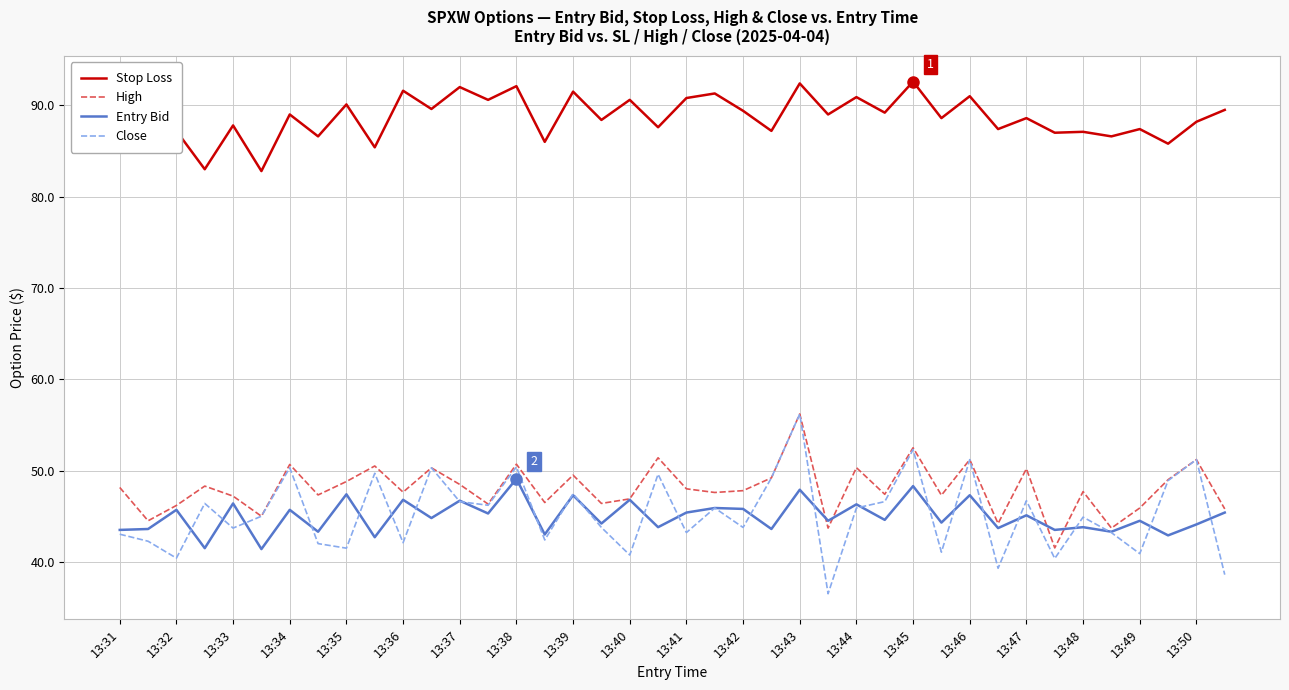

Which series has the largest total across all categories?

Stop Loss